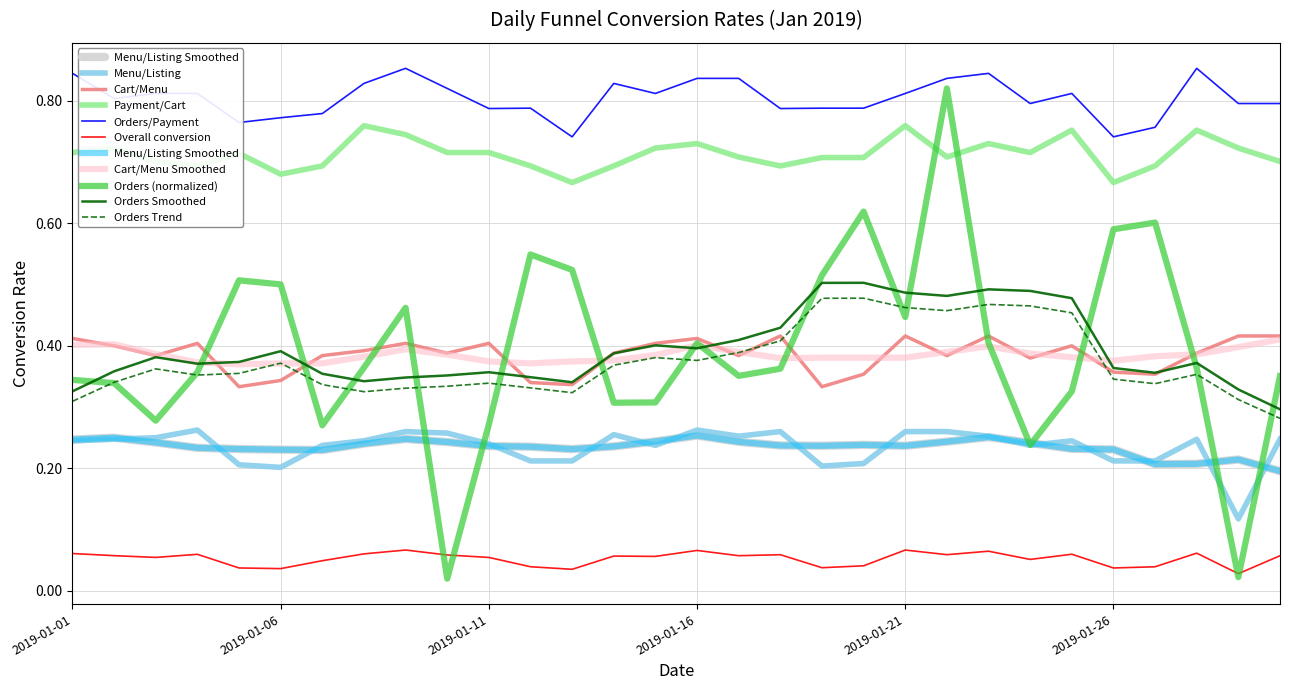

Which has a higher value, 2019-01-15 or 2019-01-02?

2019-01-02